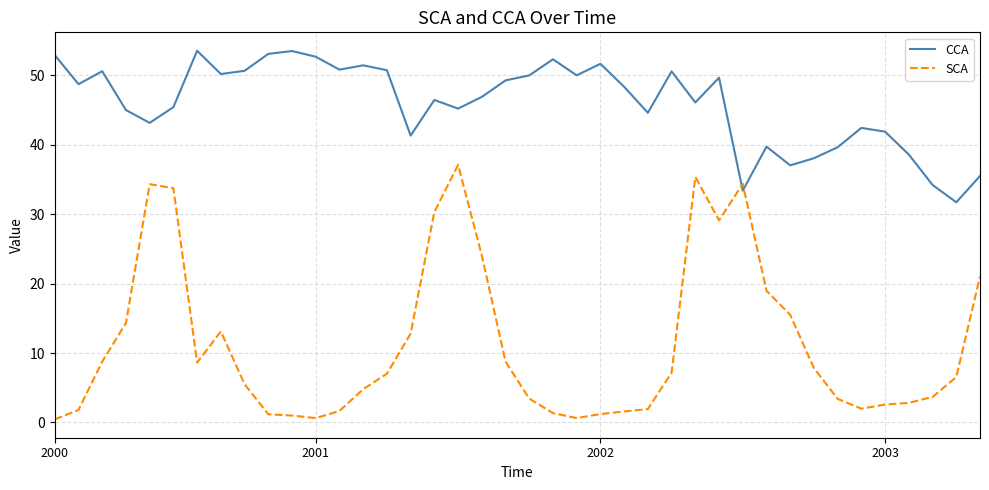

Rank the series by their average value, from highest to lowest.

CCA, SCA